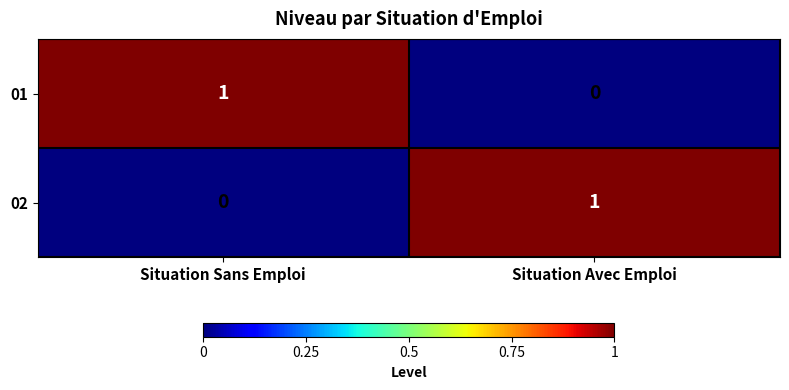

Which category has the lowest value in the 02 series?

Situation Sans Emploi